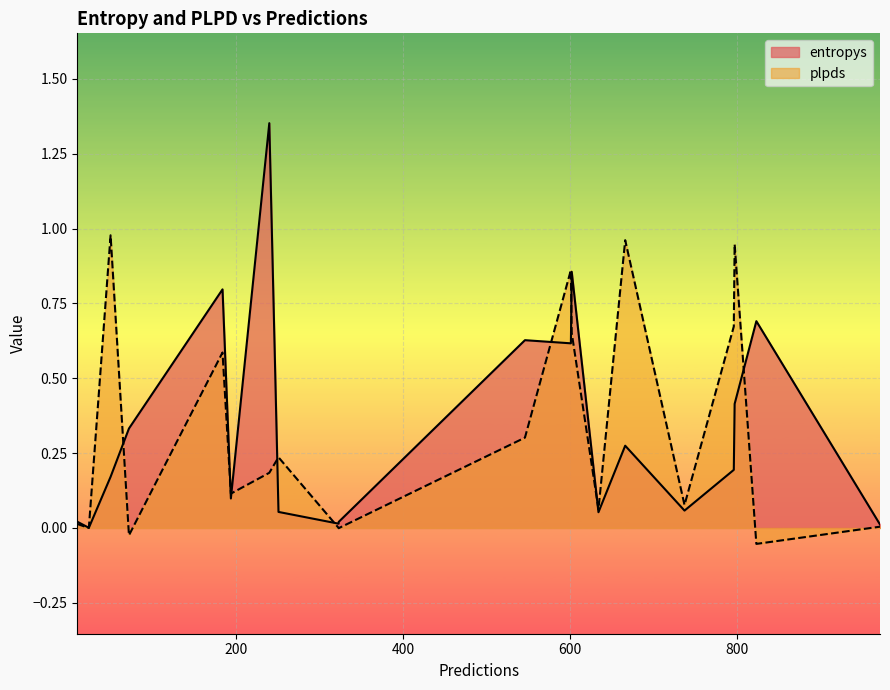

True or false: plpds has more than 0 interior local peaks.

True